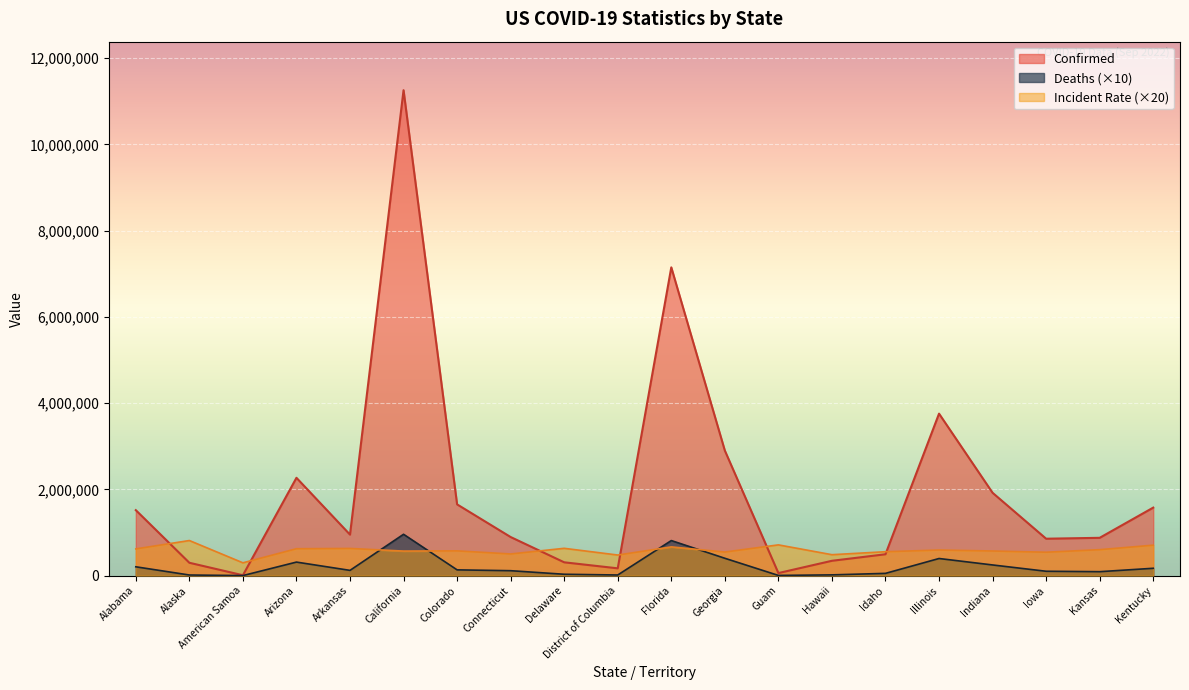

What is the label of the 4th point from the left?

Arizona